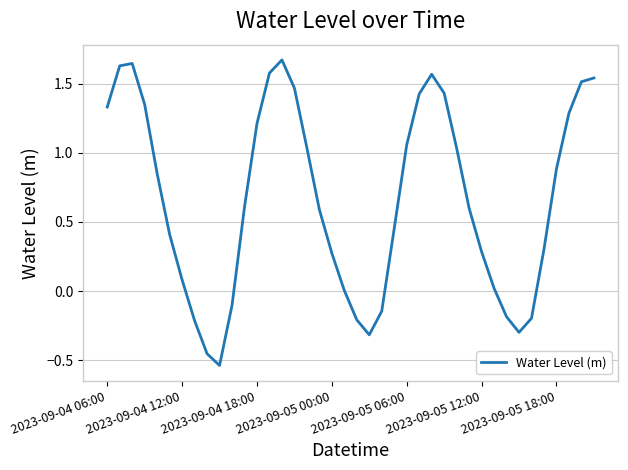

What is the difference between the maximum and minimum values?

2.2